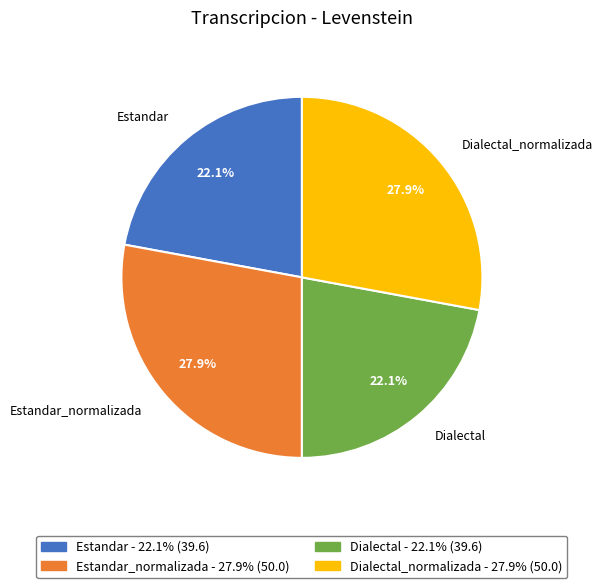

How many segments does this pie chart have?

4